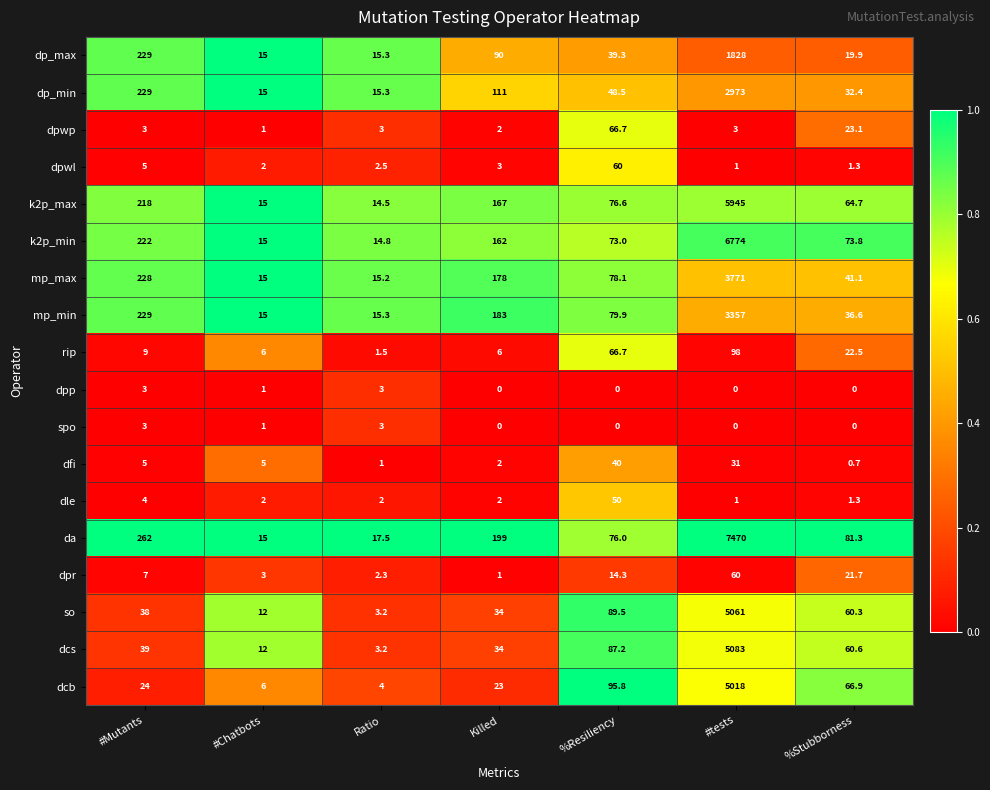

What is the lowest value of the so series?

3.2